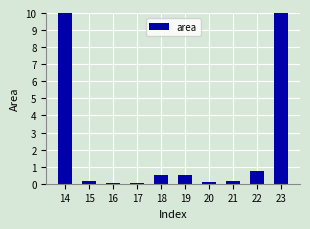

Does the chart contain any negative values?

No